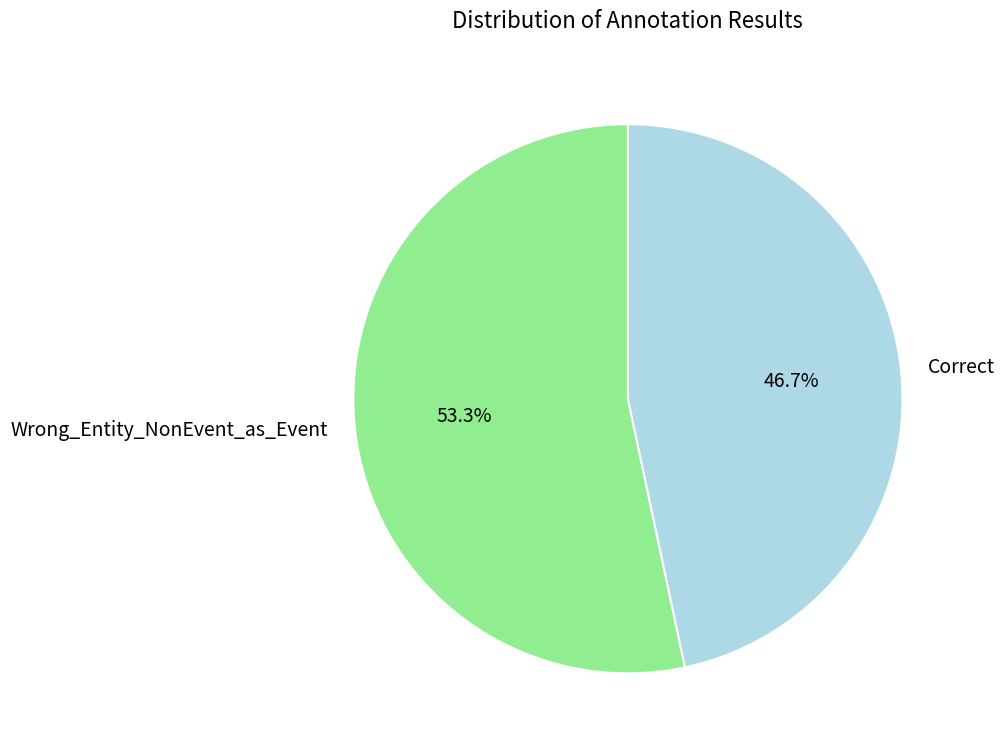

How many segments does this pie chart have?

2